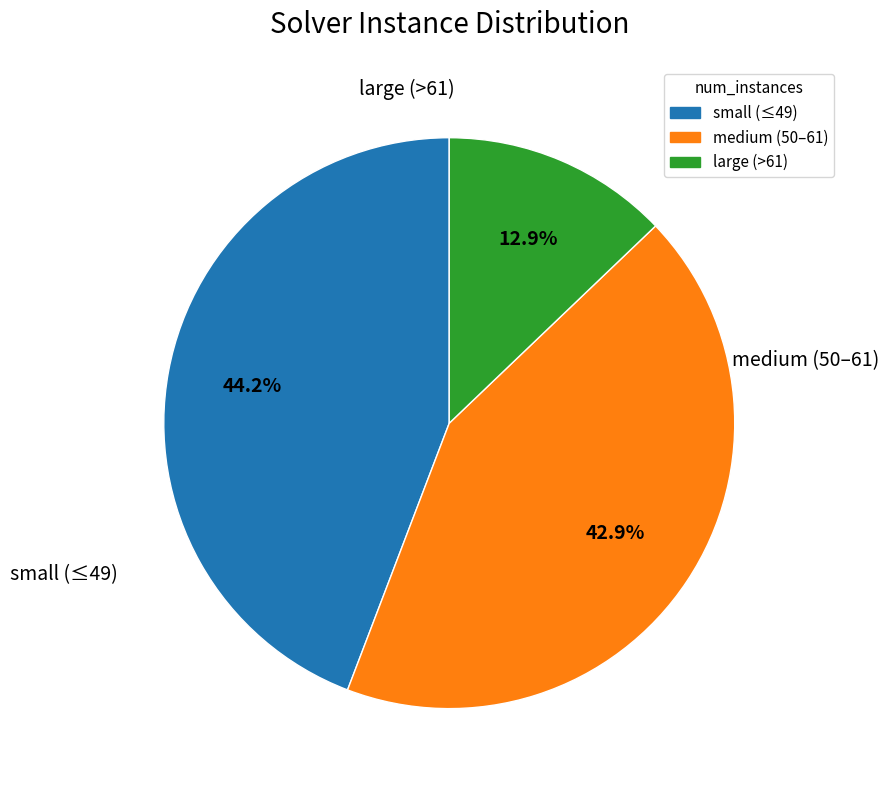

Is there any slice that represents more than half of the pie?

No